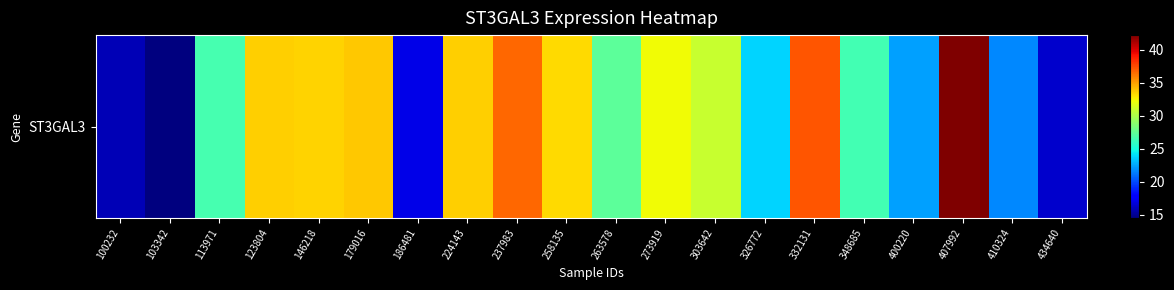

Reading left to right, transcribe all the data shown in this chart.

15.8	14.5	26.6	33.6	33.5	33.8	17.0	33.6	36.7	33.3	27.4	32.4	31.0	23.8	37.1	26.4	22.4	42.2	21.7	16.4